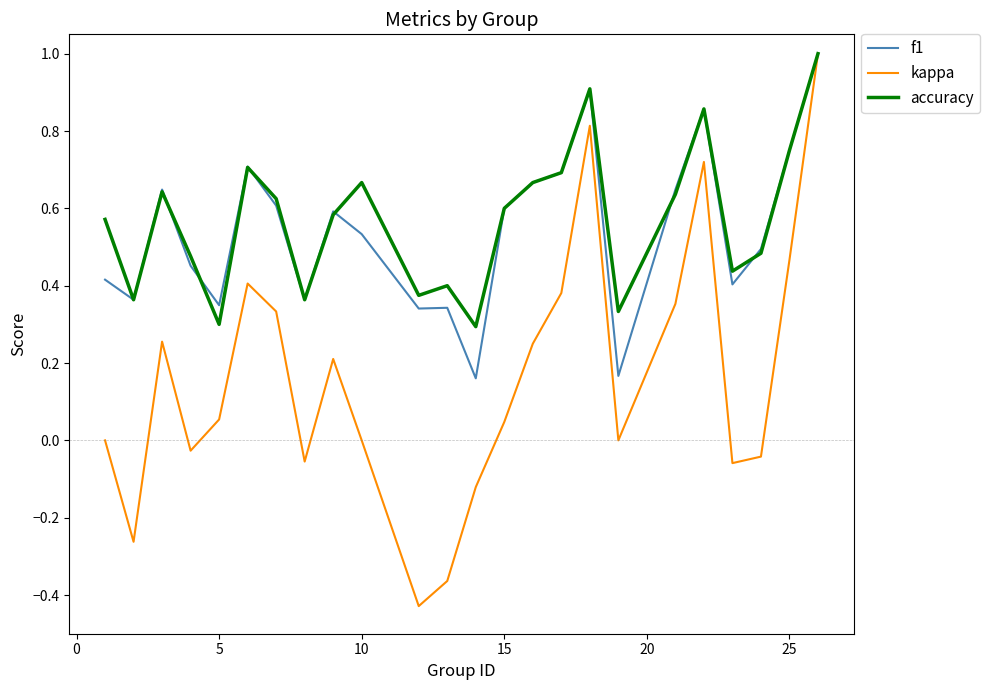

What are all the series names shown in the legend?

f1, kappa, accuracy